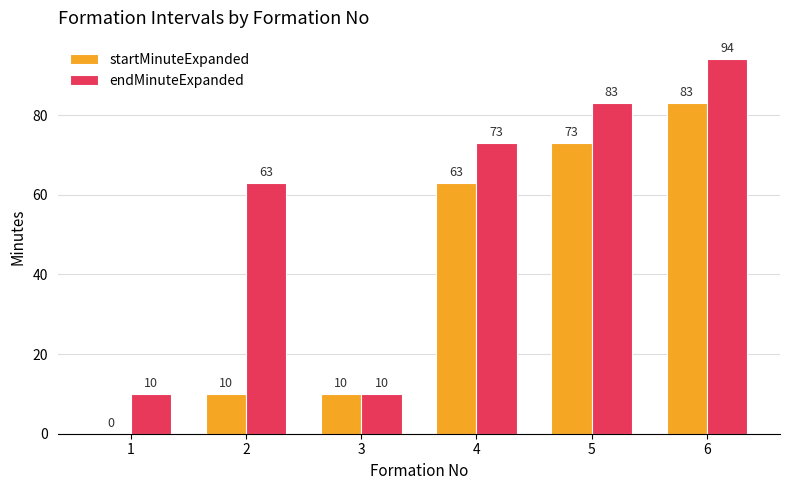

Which series has the largest total across all categories?

endMinuteExpanded